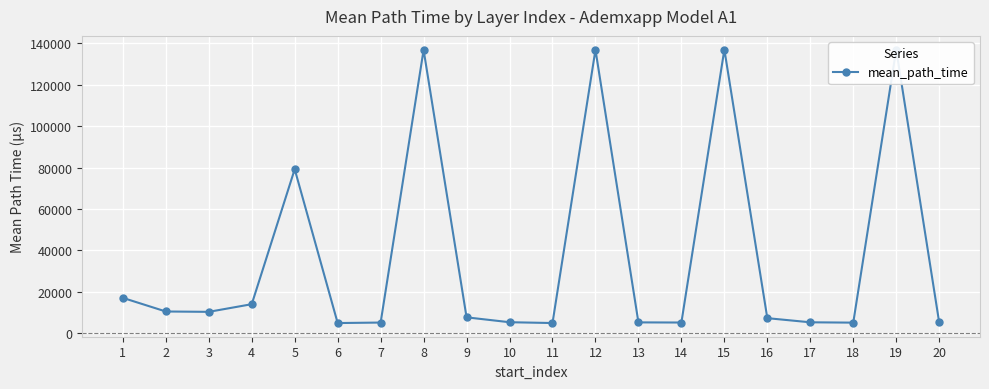

How many lines are shown in the chart?

1